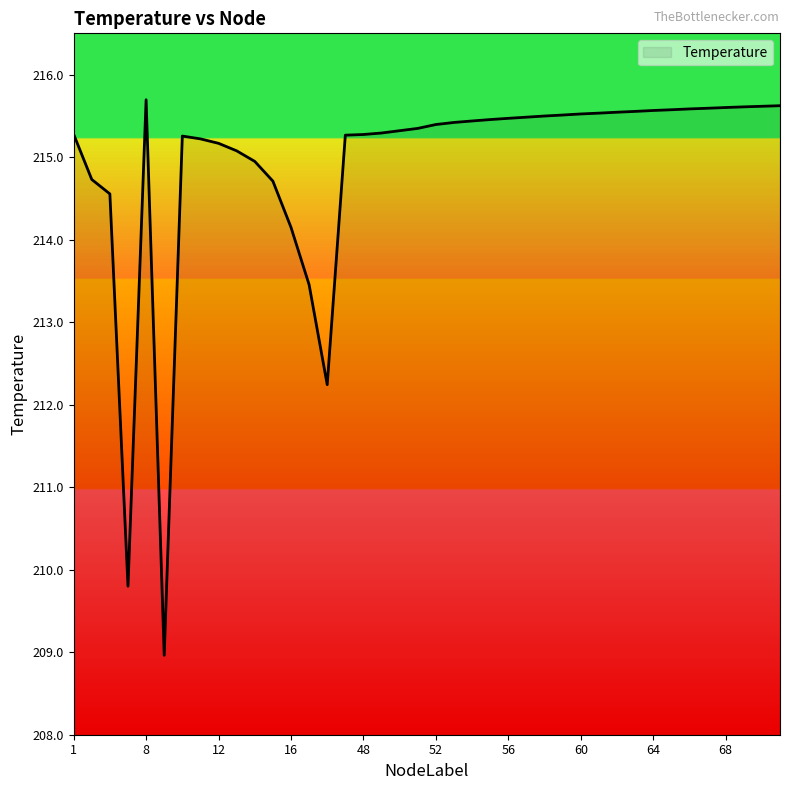

What is the difference between the maximum and minimum values?

6.7